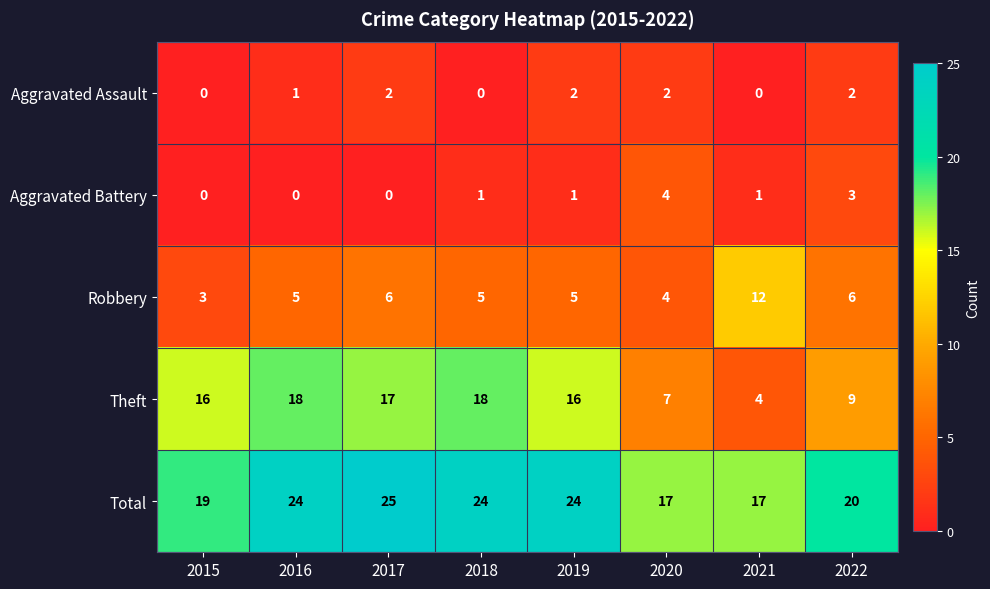

The value of Theft at 2016 is 18. True or false?

True